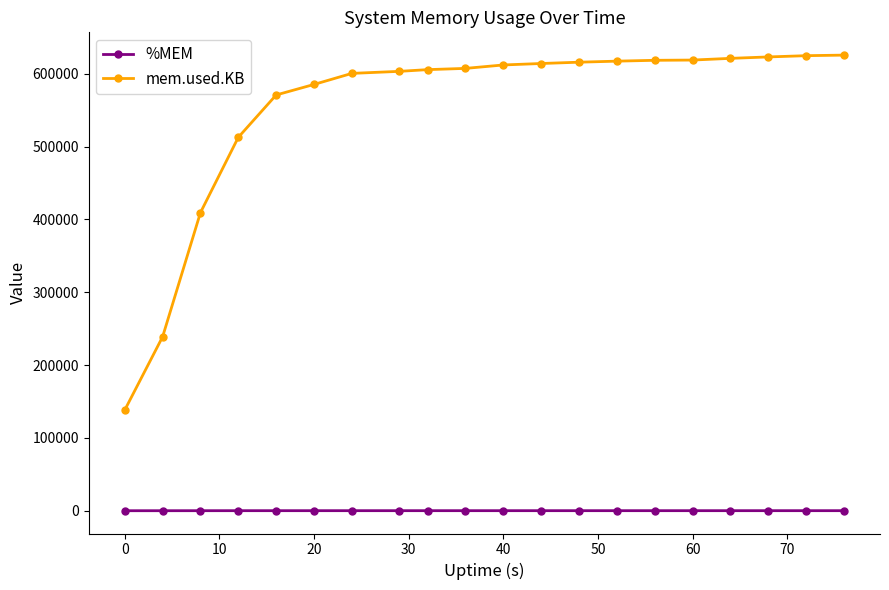

What is the difference between the maximum and second lowest values in the mem.used.KB series?

386808.0